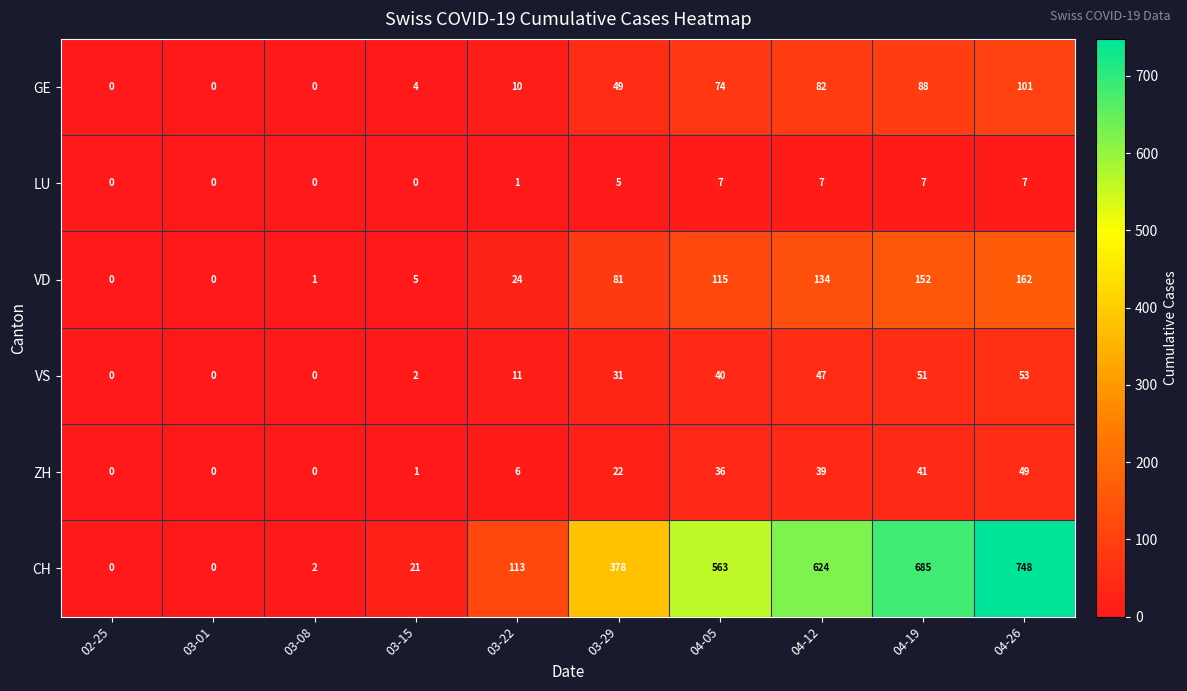

What is the difference between the VD values at 04-19 and 03-08?

151